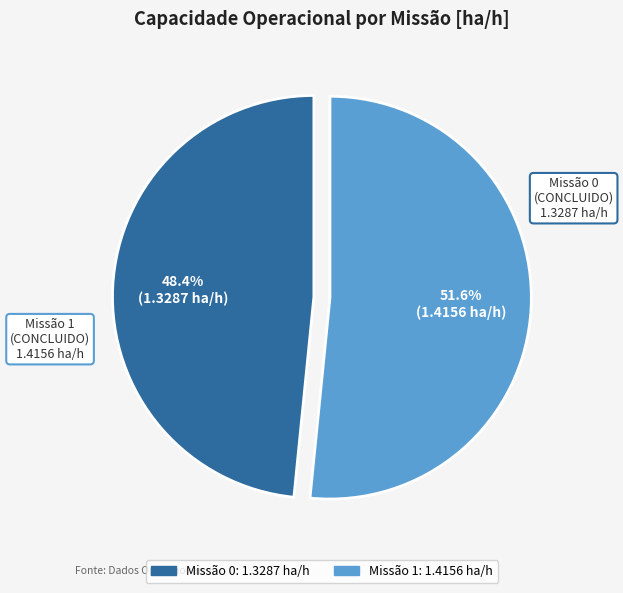

What is the ratio of the value at Missão 0 (CONCLUIDO) to the value at Missão 1 (CONCLUIDO)?

0.9